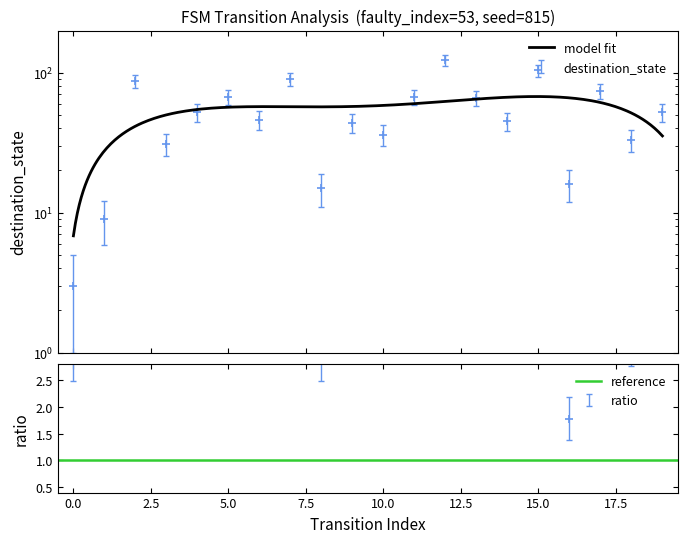

Which category has the highest value across all series?

12